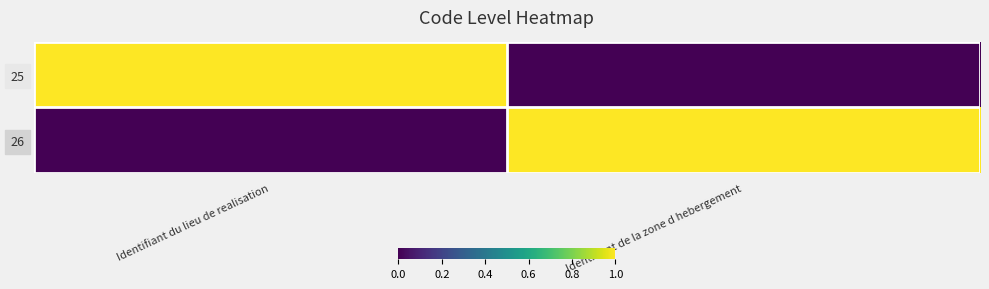

At how many categories does at least one series exceed 0?

2